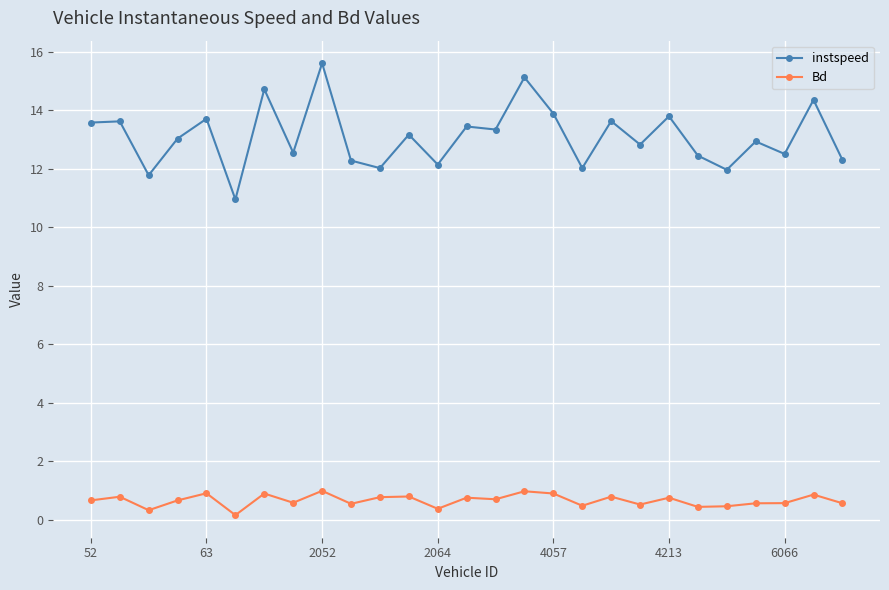

What is the difference between the second highest and minimum values in the instspeed series?

4.2